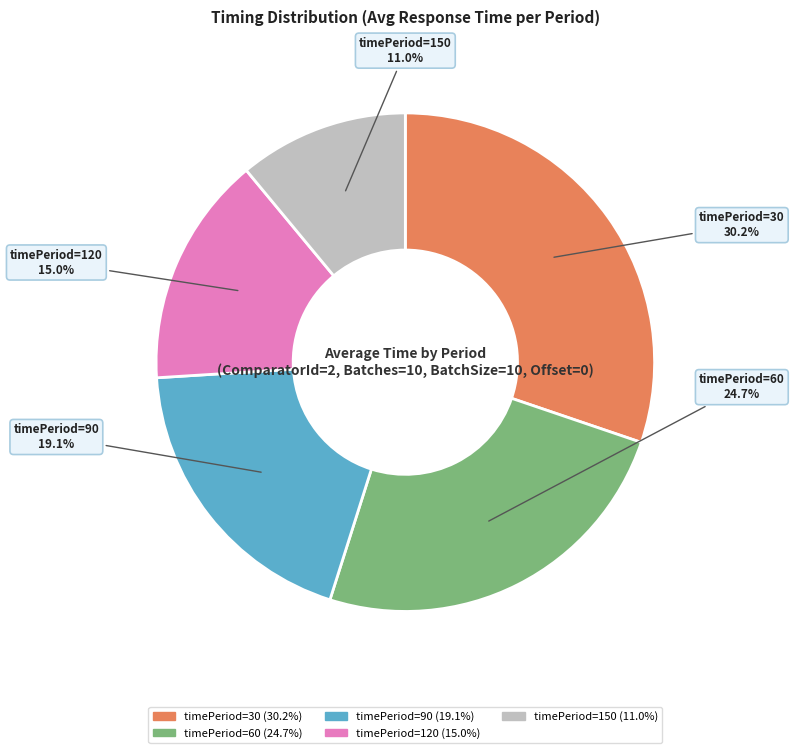

Approximately how many times larger is the value at timePeriod=60 compared to timePeriod=150?

2.2